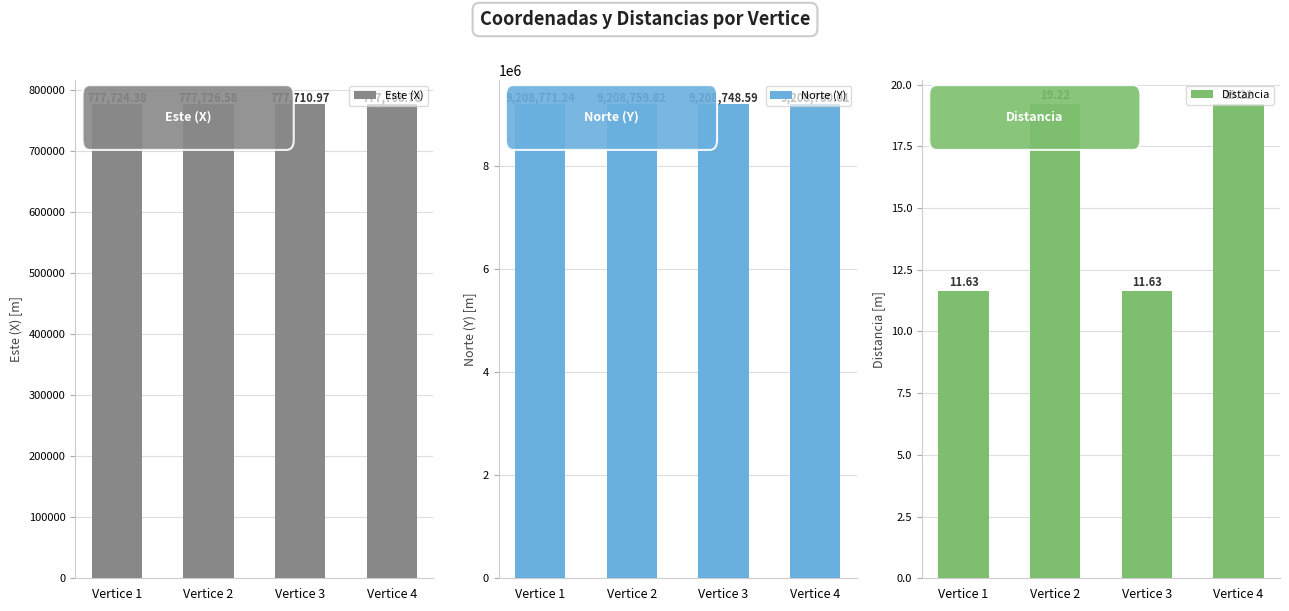

How many groups of bars are there?

4